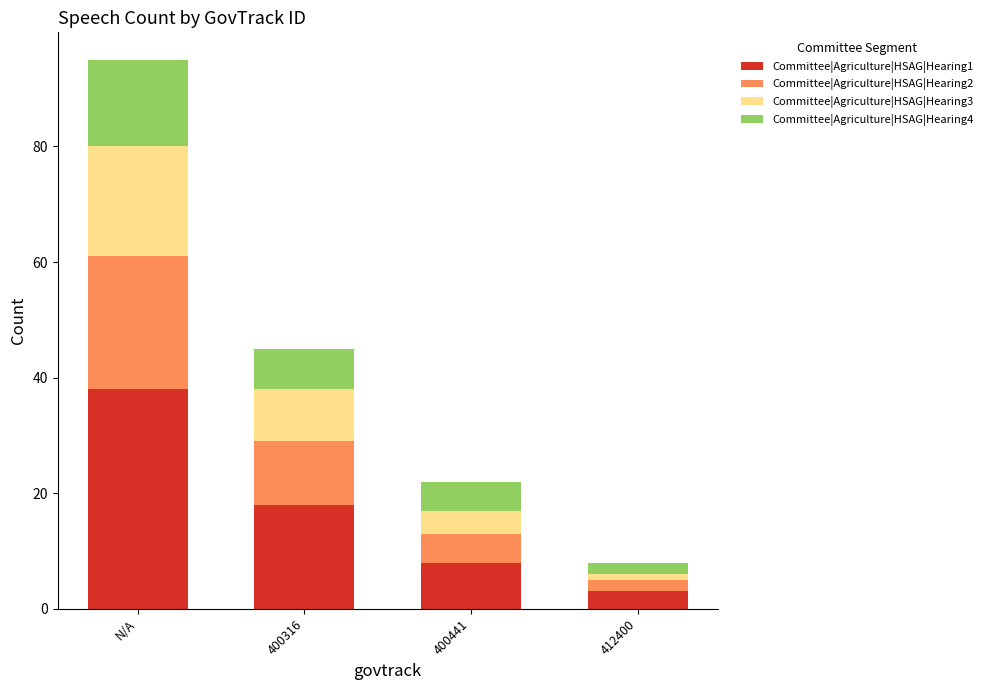

At which category is the sum across all series the highest?

N/A